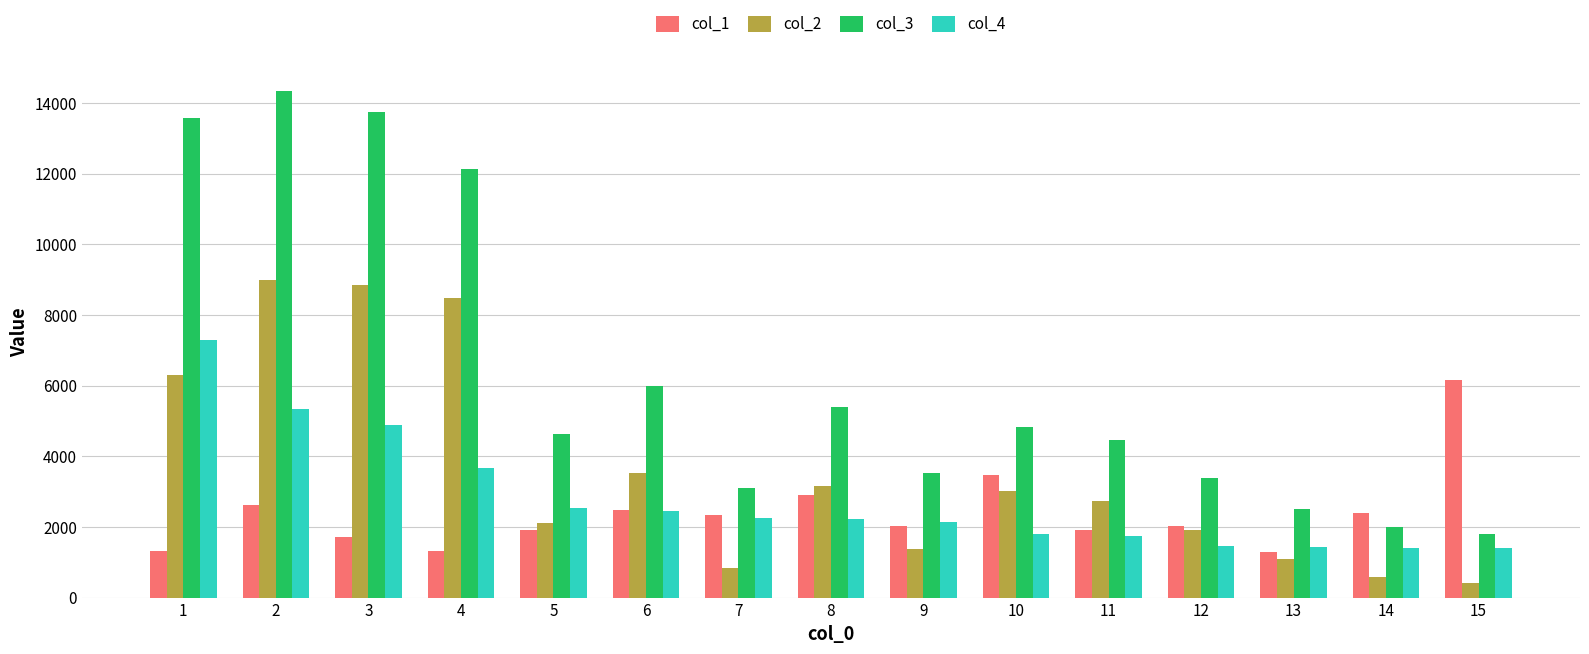

What is the difference between the maximum and second lowest values in the col_3 series?

12341